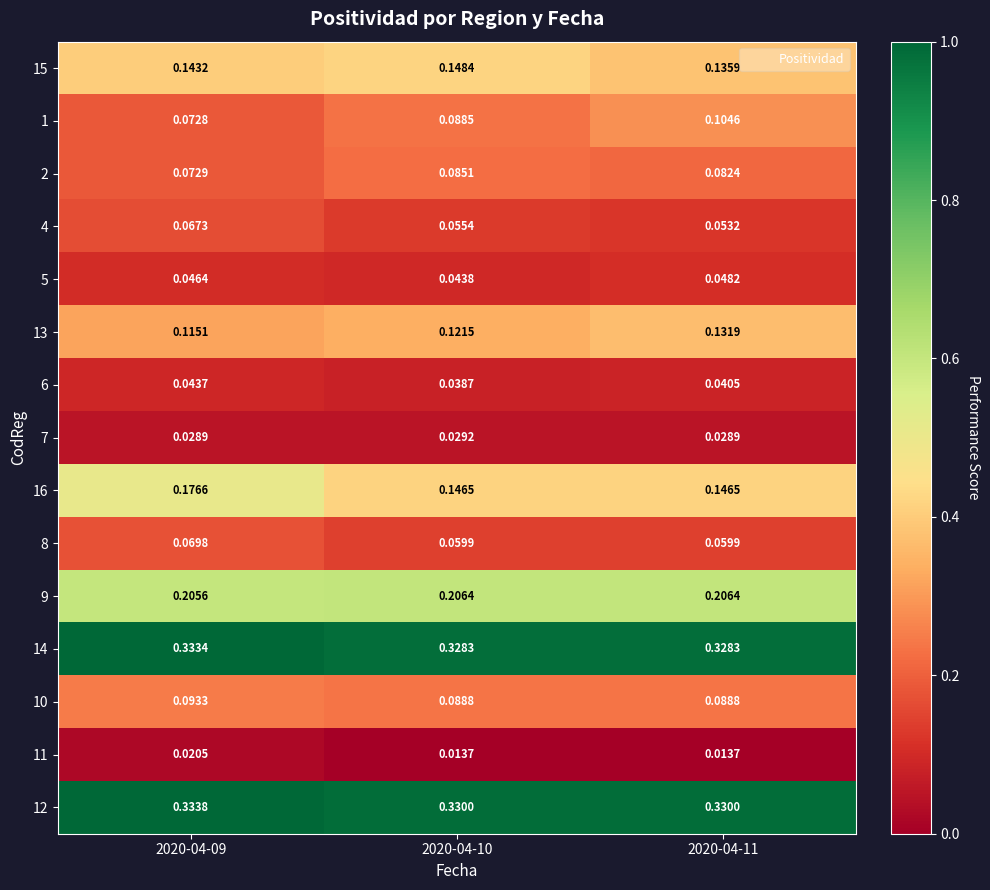

Is the value of 12 at 2020-04-11 greater than the value of 1 at 2020-04-09?

Yes